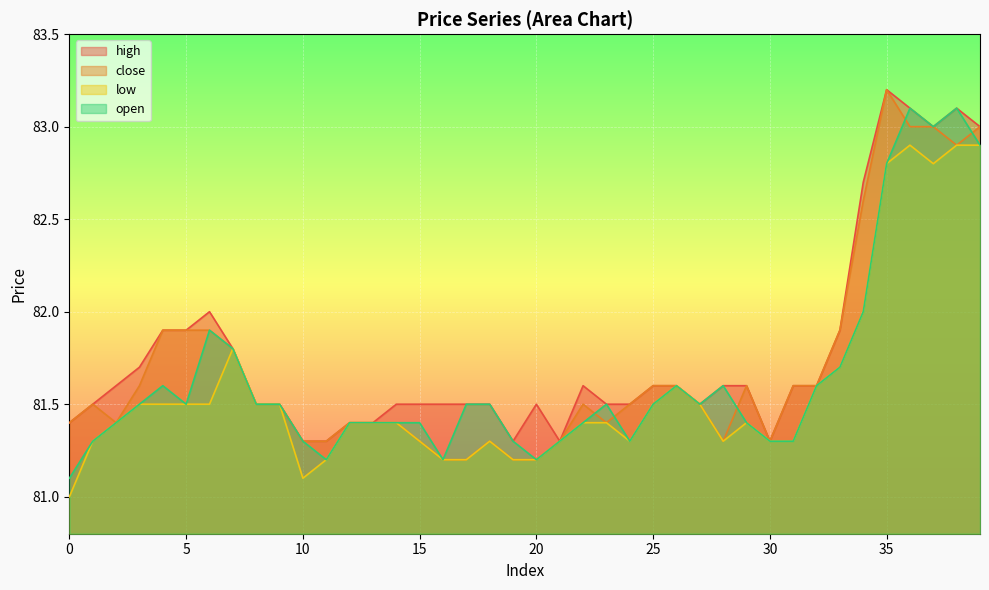

At which category is the sum across all series the highest?

36